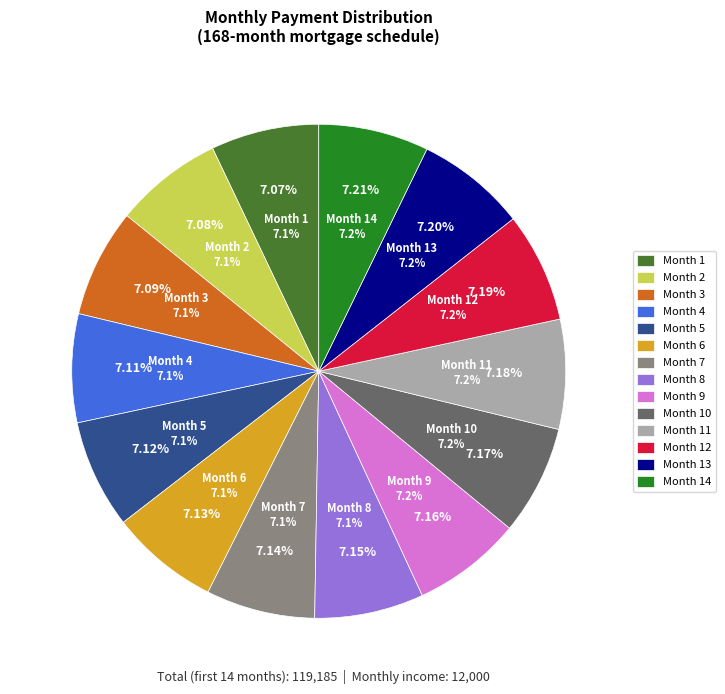

Which slice is the smallest?

Month 1